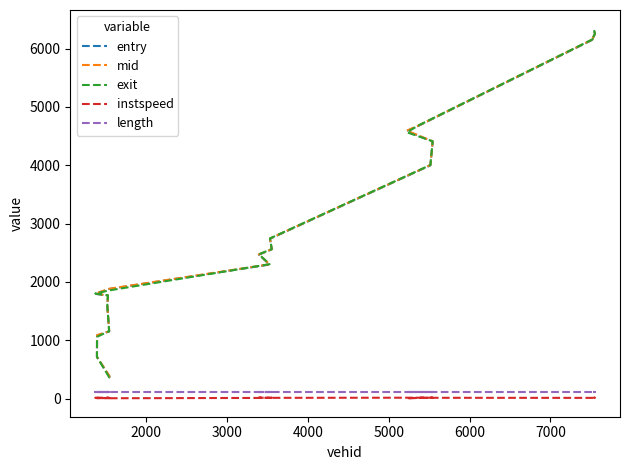

List the series in order of their peak value, lowest first.

instspeed, length, entry, mid, exit